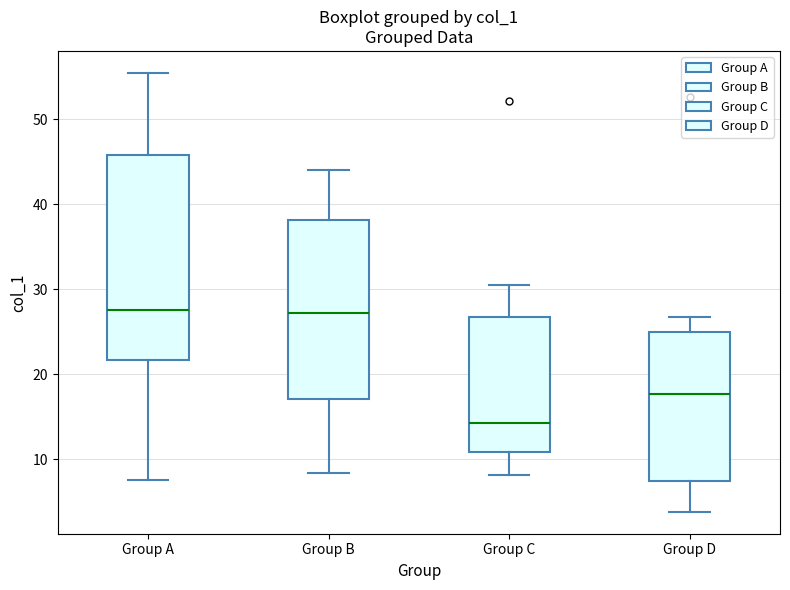

Reading left to right, read every box against the y-axis: the position of its median line, the range the box covers, and the ends of its whiskers. The values are not printed on the chart, so give them approximately, as read against the axis.

Group A: median 28, box 22 to 46, whiskers 8 to 55
Group B: median 27, box 17 to 38, whiskers 8 to 44
Group C: median 14, box 11 to 27, whiskers 8 to 31
Group D: median 18, box 7 to 25, whiskers 4 to 27